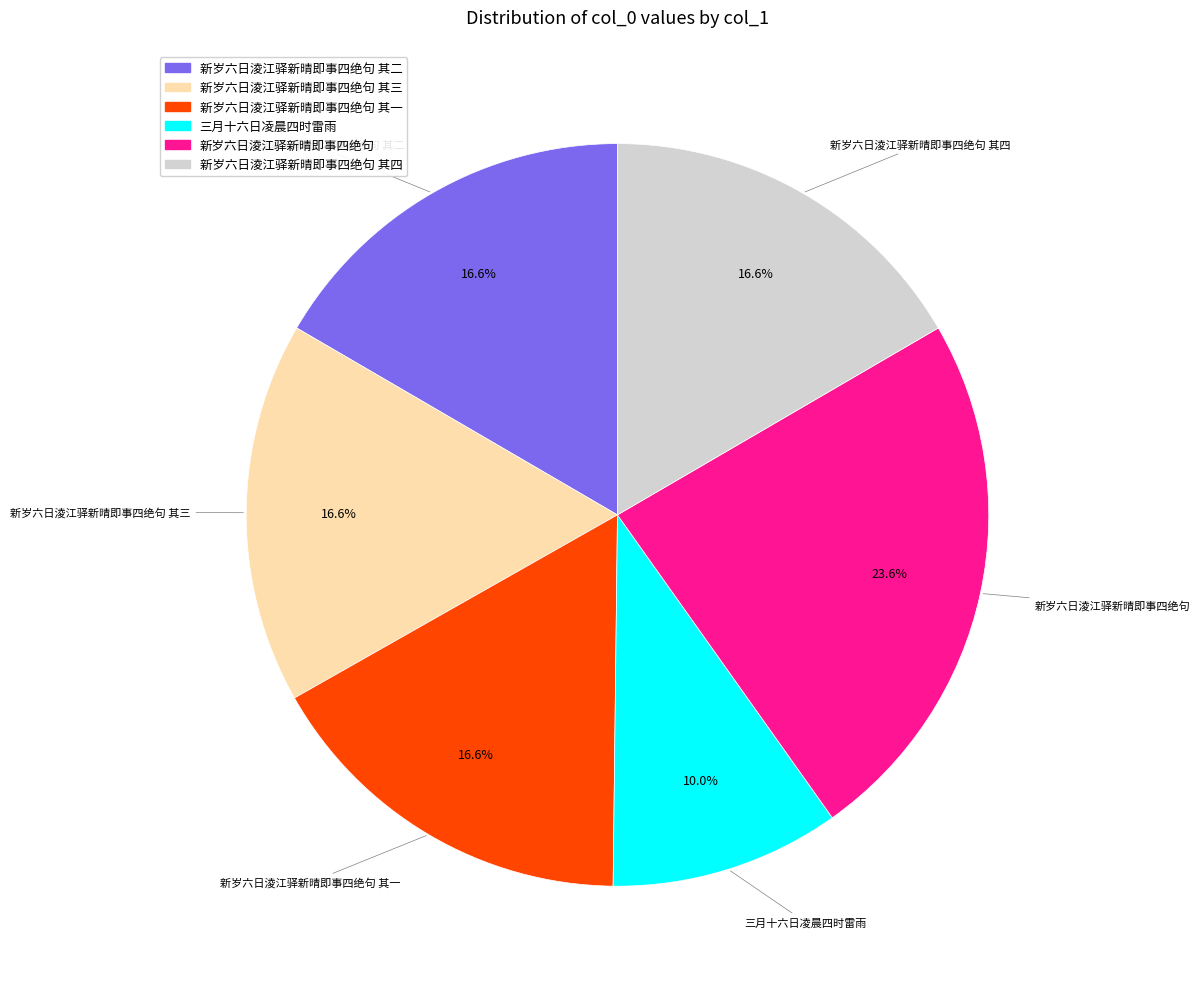

Is there any slice that represents more than half of the pie?

No